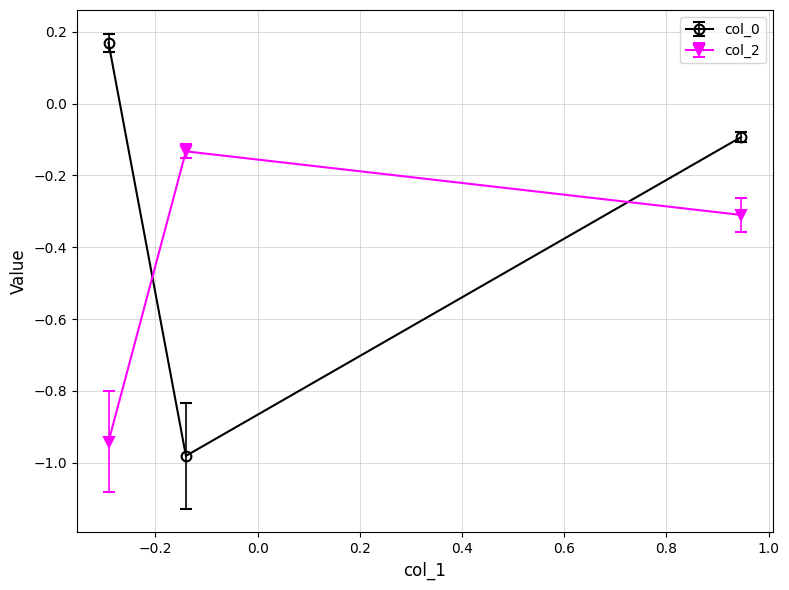

List the series in order of their peak value, lowest first.

col_2, col_0